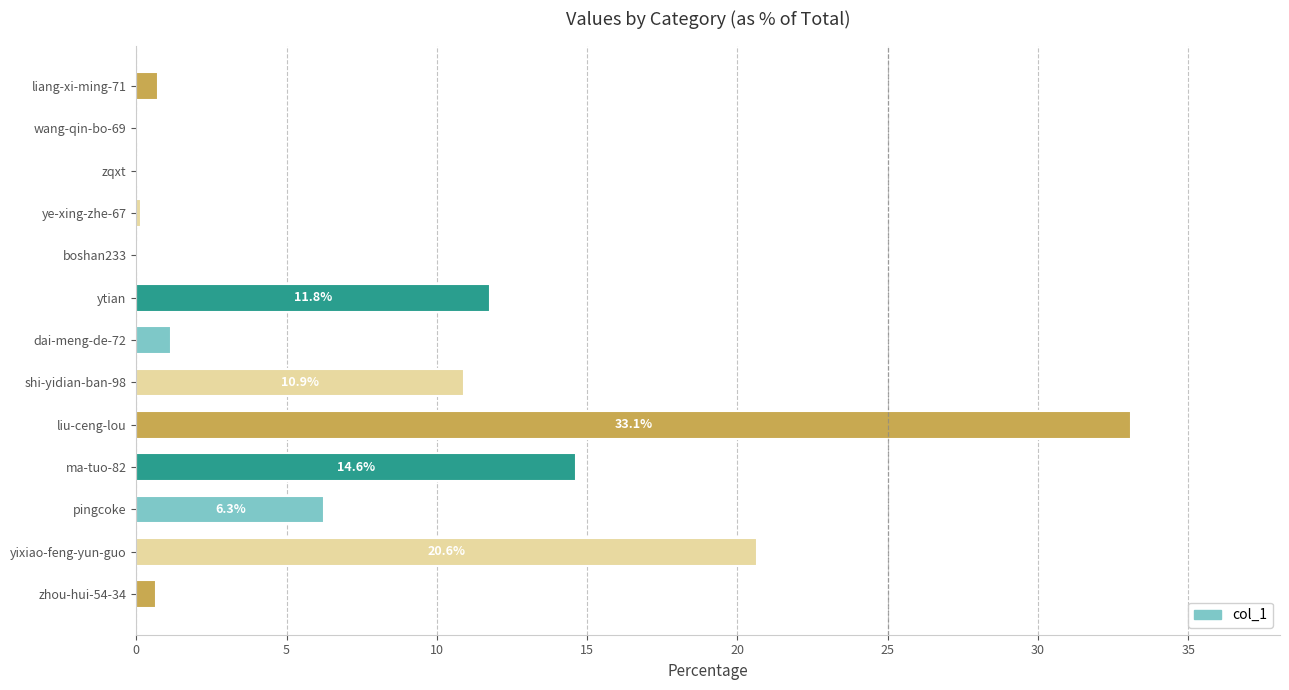

Is it true that the value at yixiao-feng-yun-guo is 20.6?

True